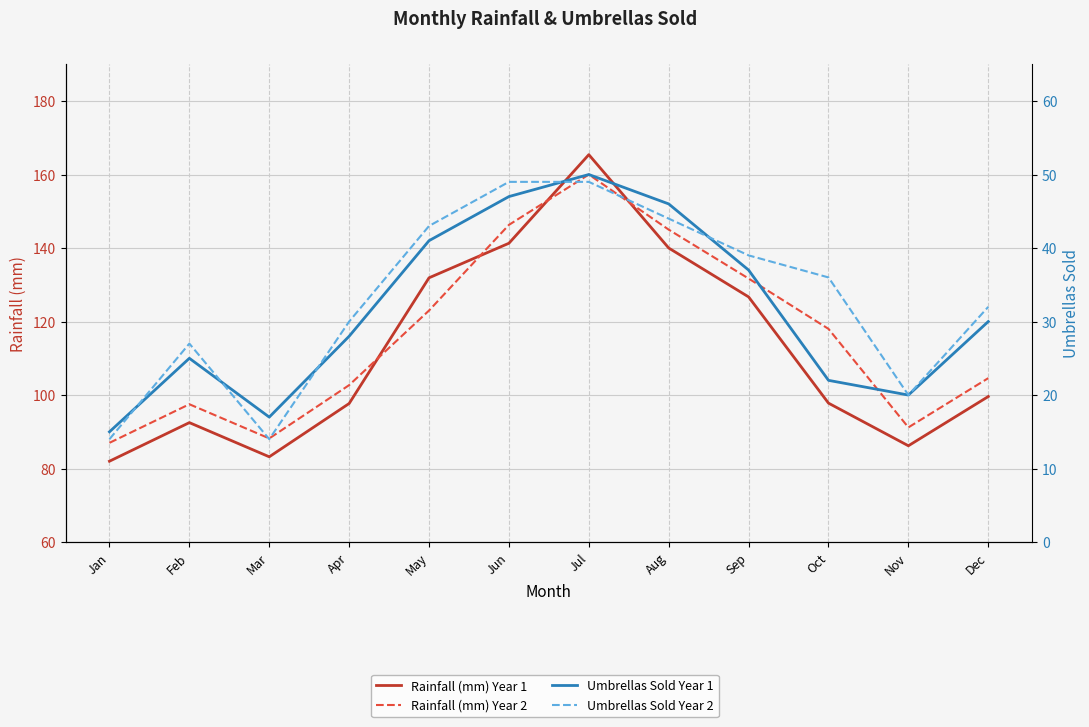

The value of Rainfall (mm) Year 1 at Aug is 92.3. True or false?

False